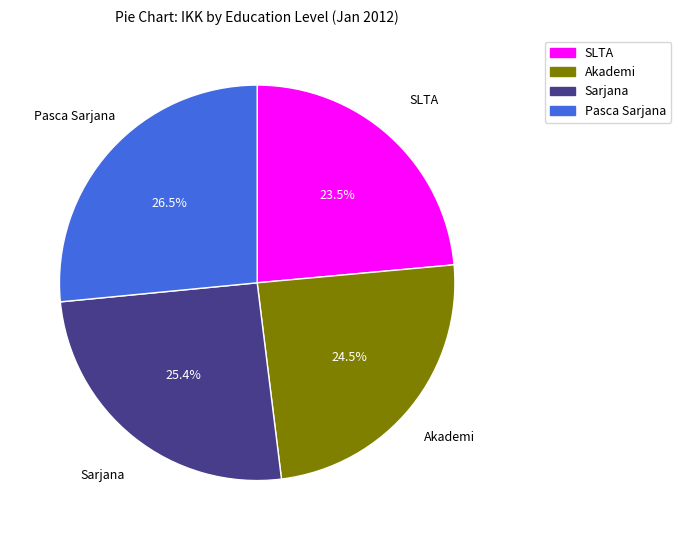

Combined, what portion of the pie is Pasca Sarjana and SLTA?

50.1%